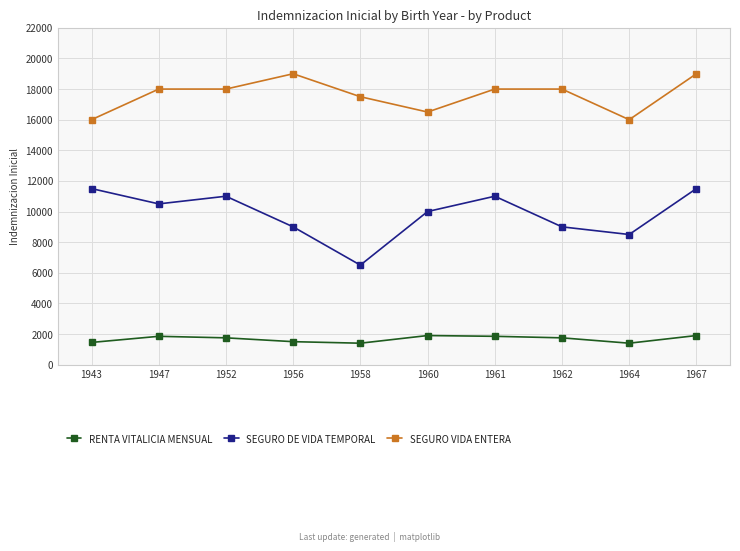

What is the difference between the maximum and minimum values in the SEGURO DE VIDA TEMPORAL series?

5000